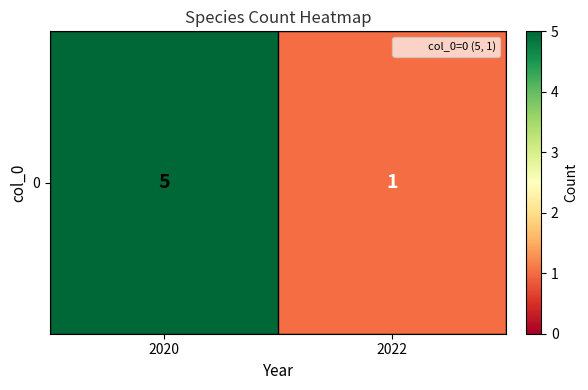

Rank the categories by value from highest to lowest.

2020, 2022